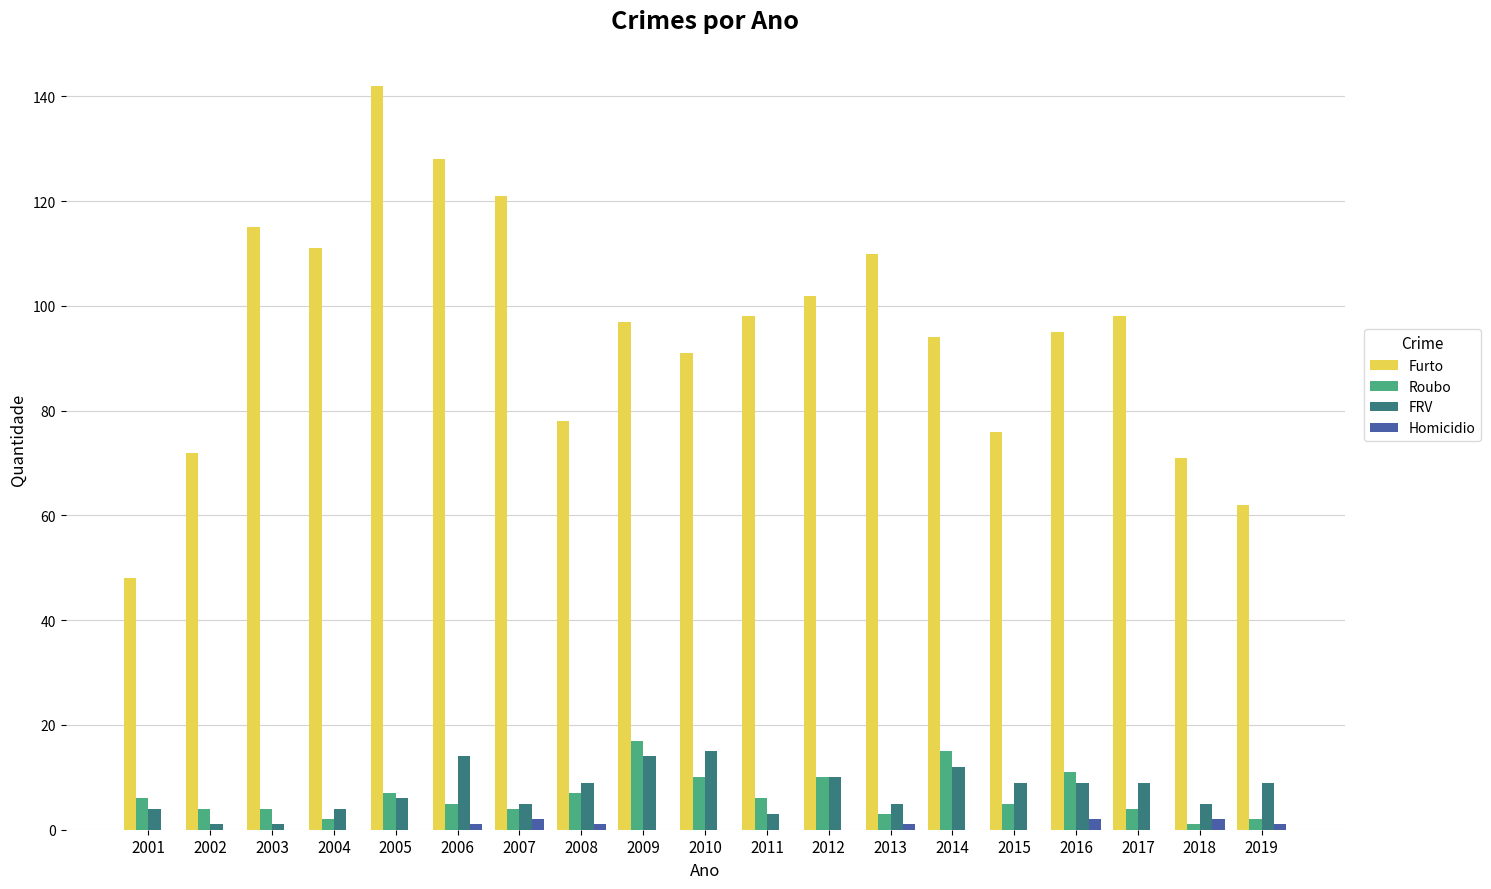

How many series are shown in this chart?

4